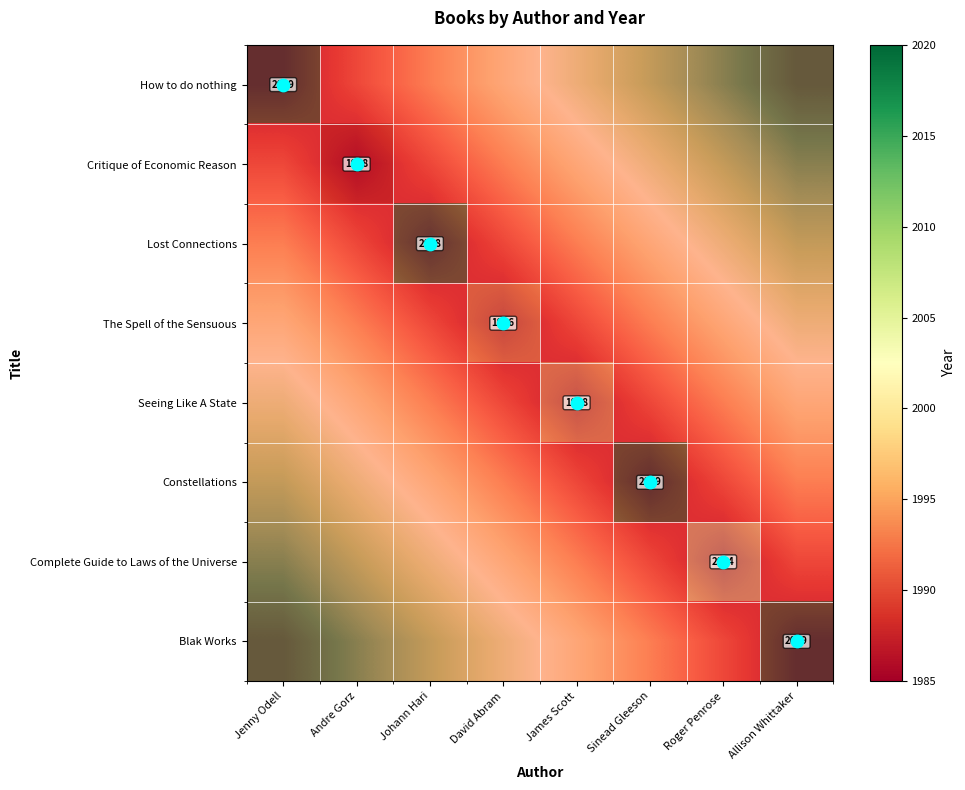

Between Roger Penrose and Allison Whittaker, which is larger?

Allison Whittaker